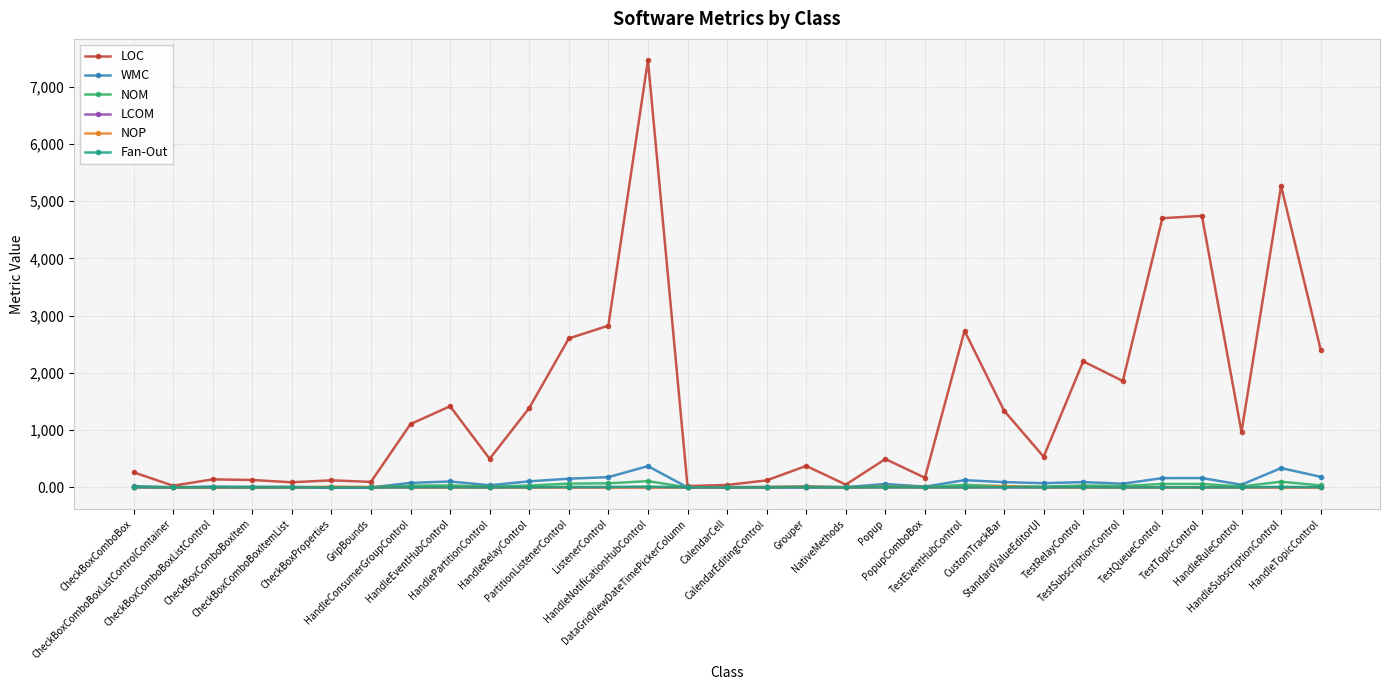

Which series has the largest total across all categories?

LOC